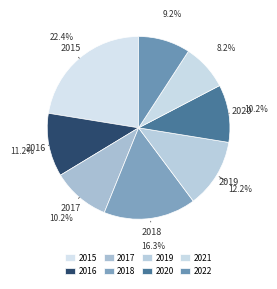

Which slice is the smallest?

2021